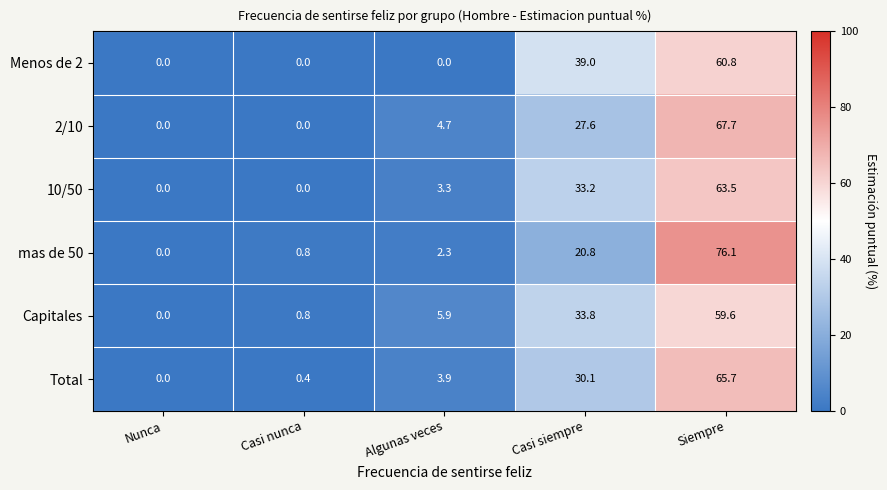

What is the difference between the maximum and minimum values in the 2/10 series?

67.7